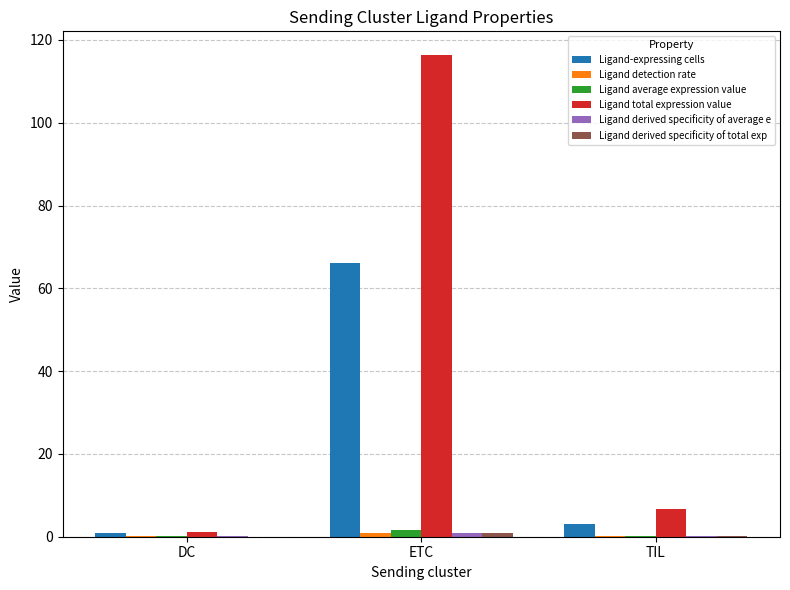

Is it true that Ligand-expressing cells equals 66.0 at ETC?

True